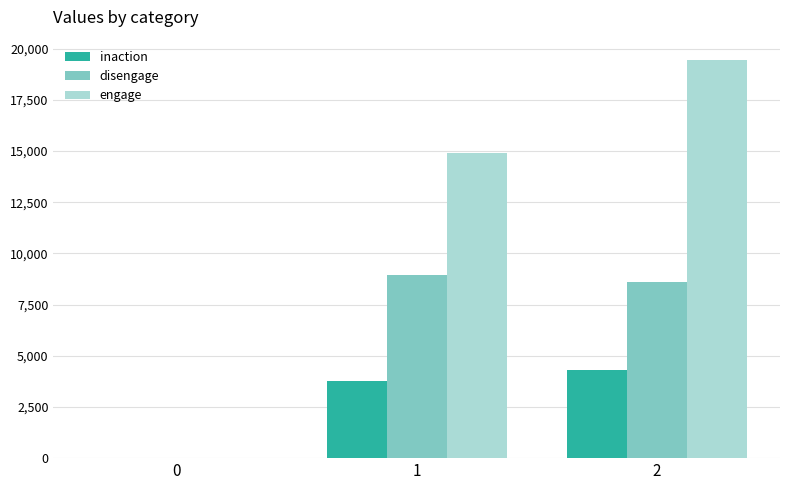

Which series changed the most between 0 and 2?

engage